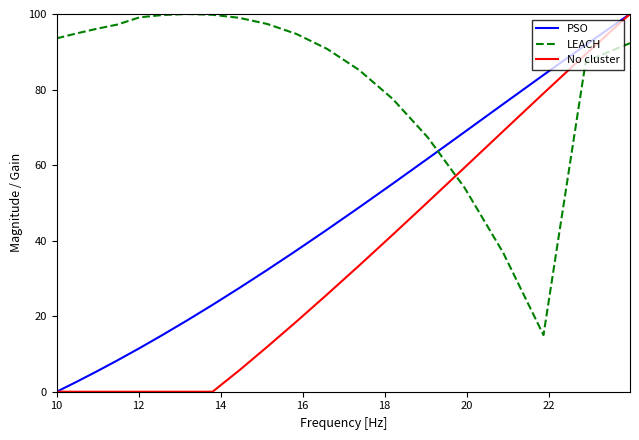

True or false: PSO and LEACH intersect in this chart.

True